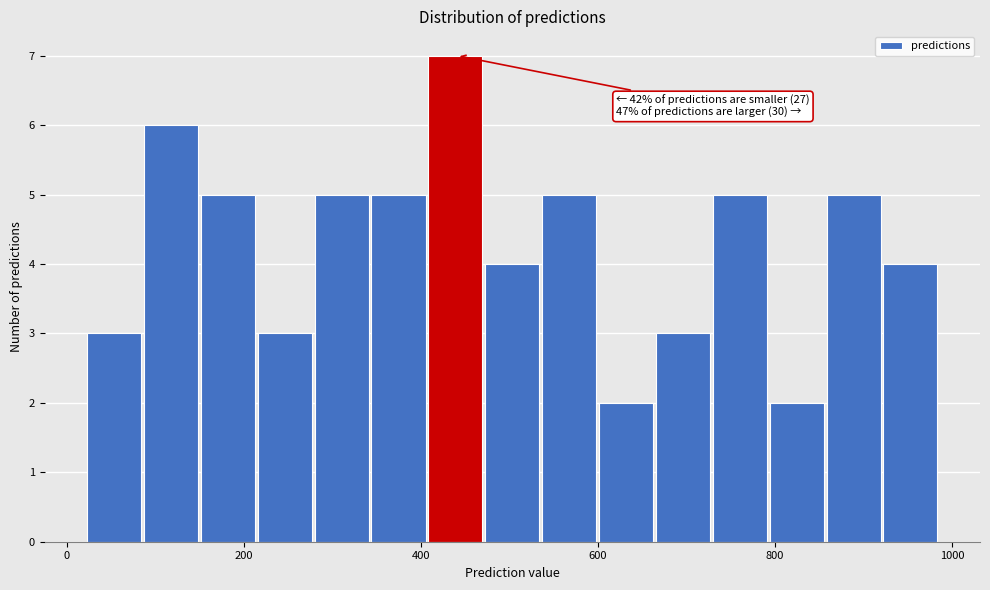

Around what value on the x-axis is the tallest bar? Give the approximate position of its centre, as read against the axis.

440